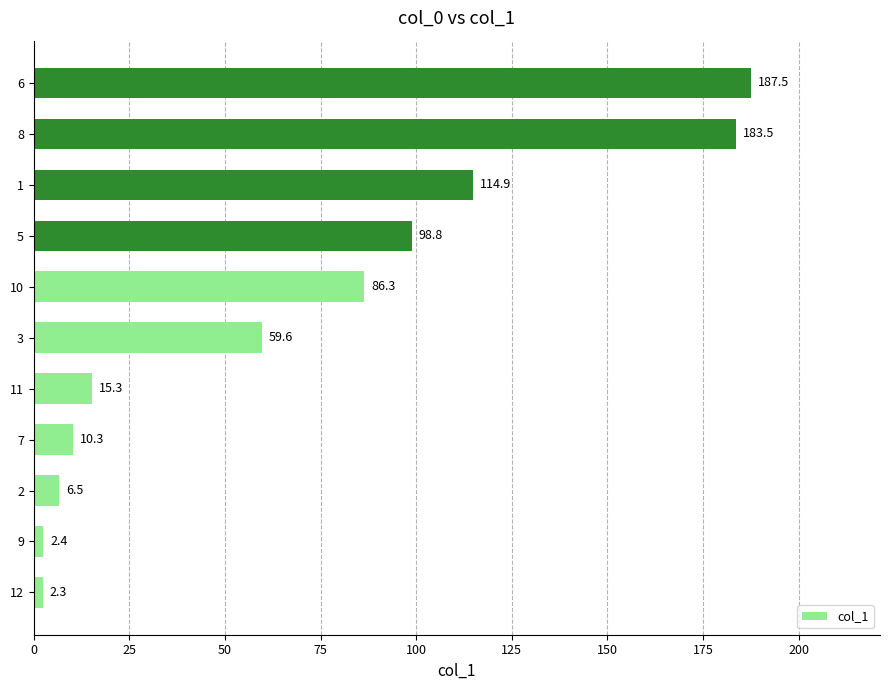

What is the ratio of the value at 10 to the value at 6?

0.5